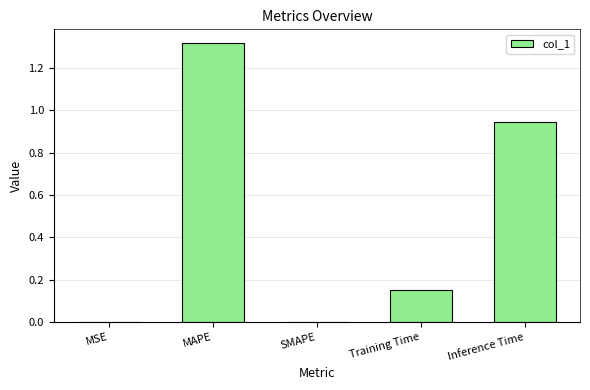

What is the sum of all values?

2.4